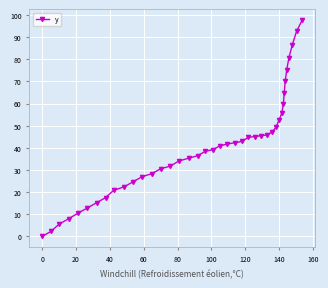

How many series are shown in this chart?

1